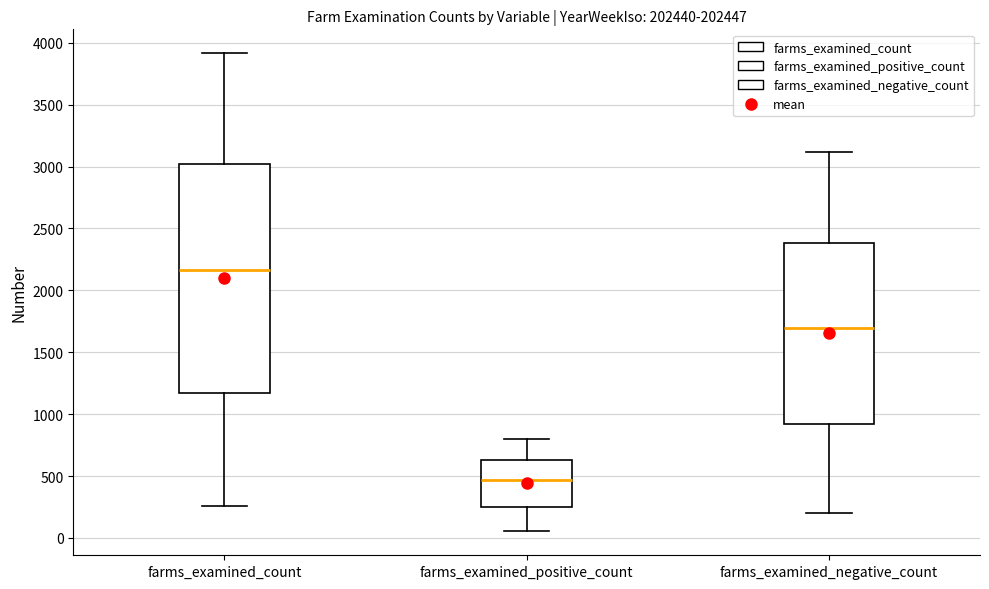

Where does the median line of the box for farms_examined_count sit on the y-axis? The values are not printed on the chart, so give them approximately, as read against the axis.

2150